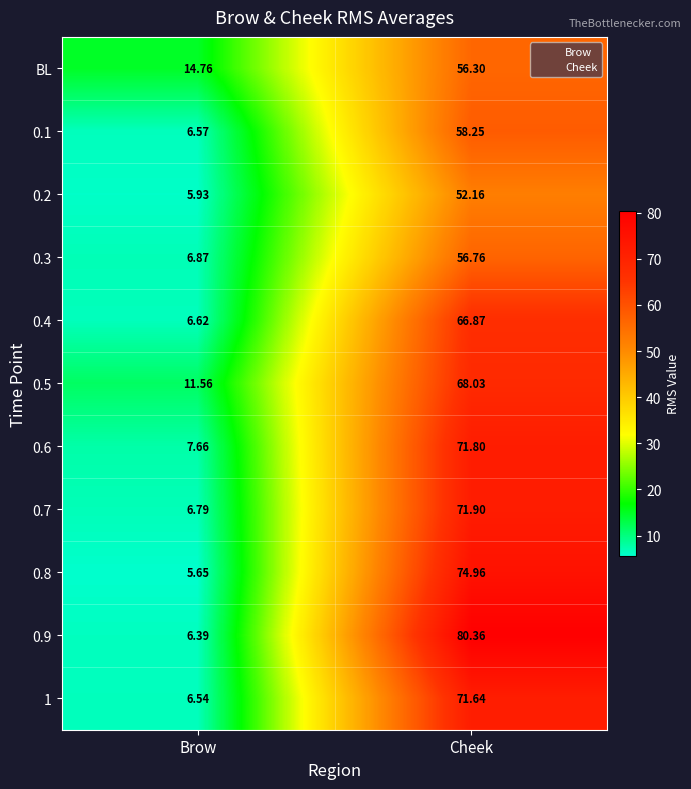

Where does the 0.5 series first go above 68?

Cheek